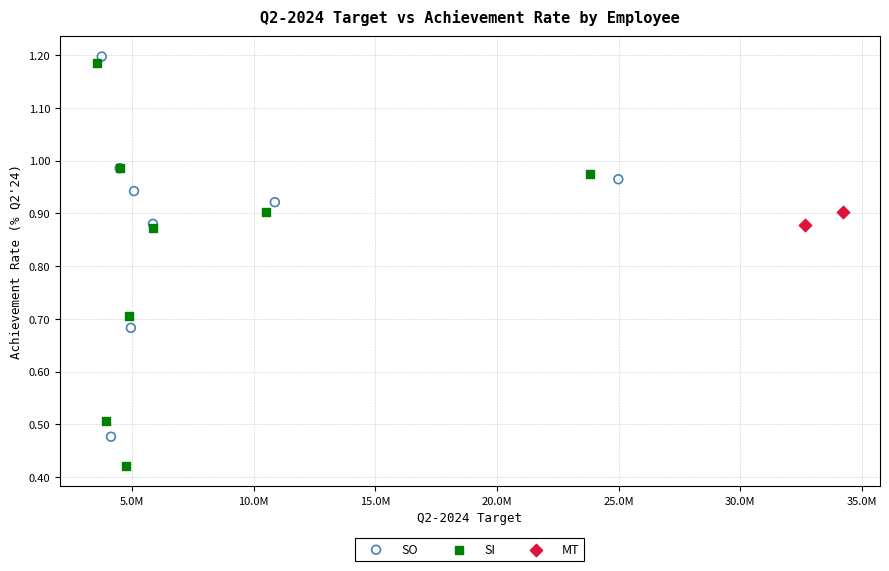

Which series contains the lowest Y value?

SI